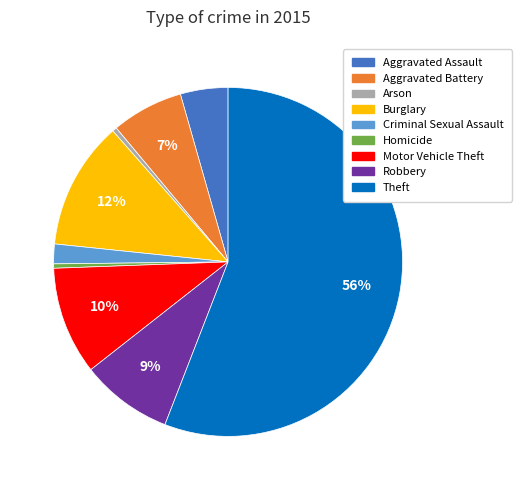

To the nearest percent, what portion does Robbery represent?

9%